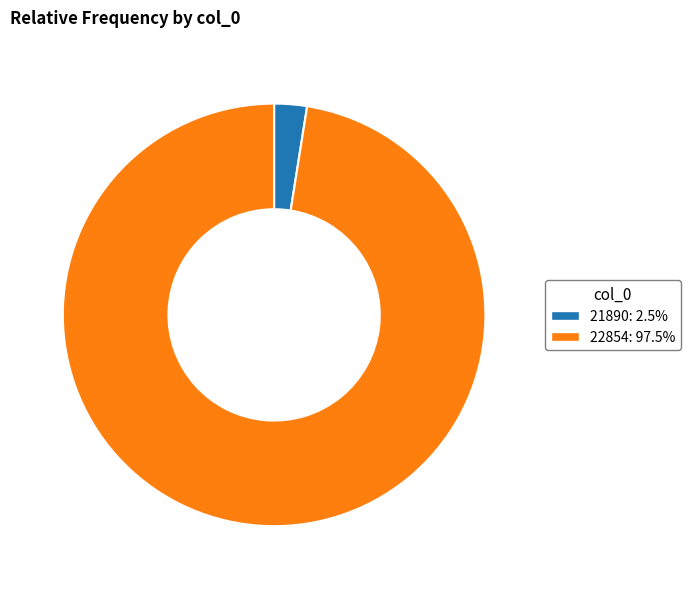

Which slice represents more than half of the pie?

22854